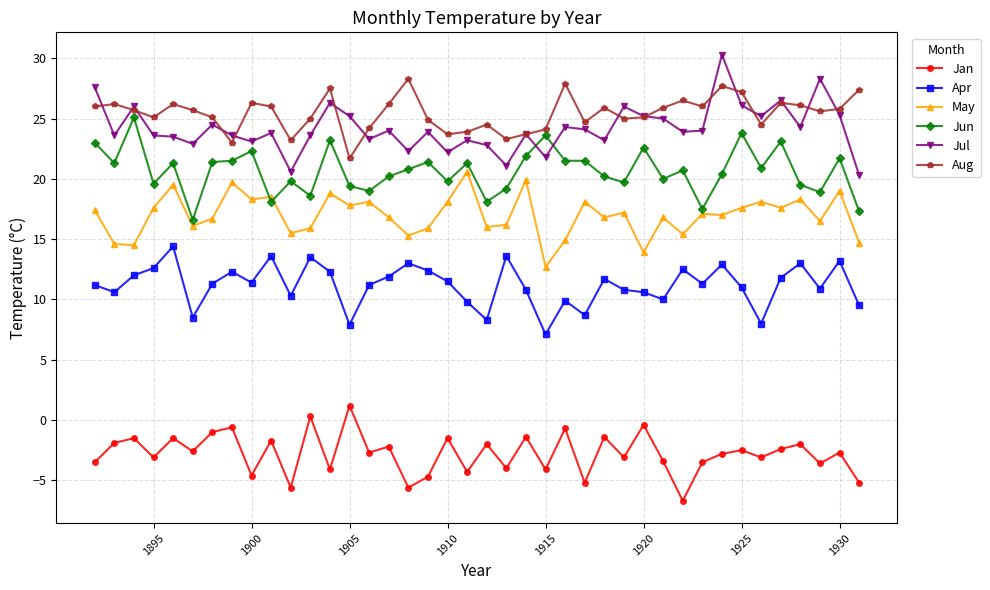

How many lines are shown in the chart?

6